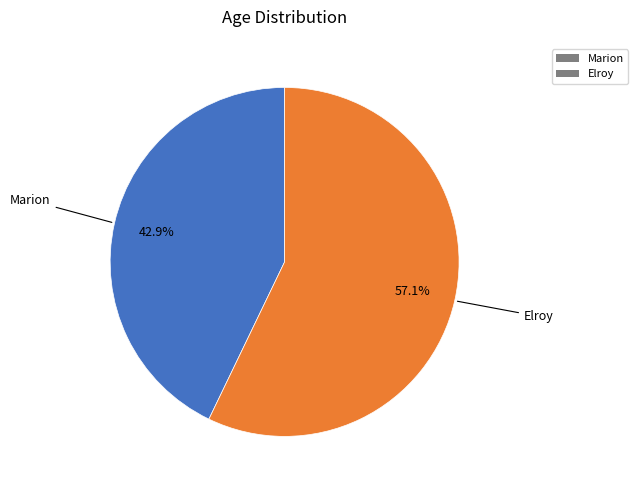

Count the number of slices in the pie.

2